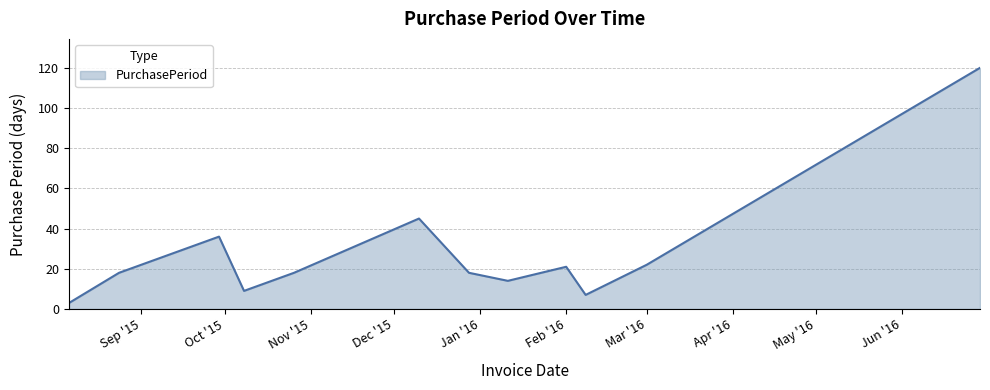

What is the minimum value shown in the chart?

3